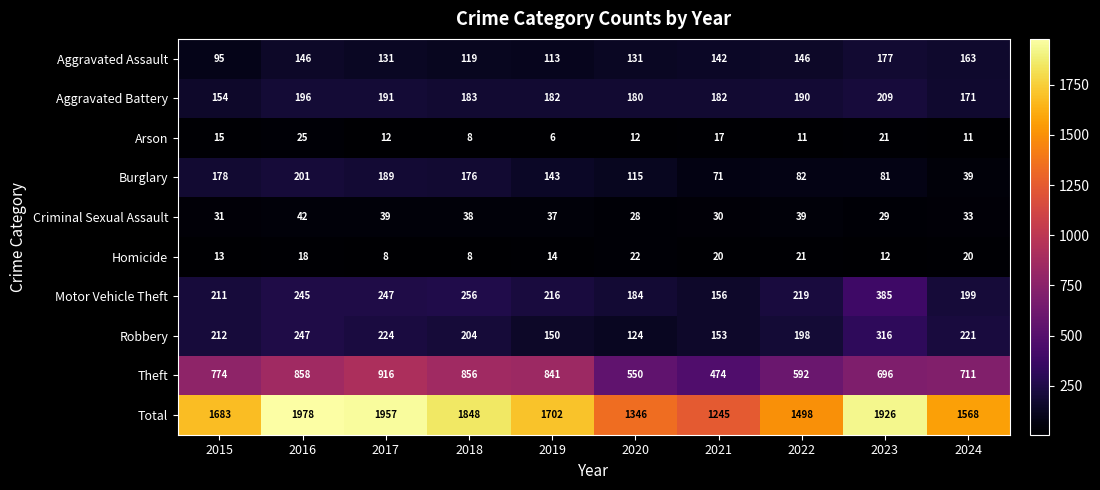

The value of Burglary at 2023 is 133. True or false?

False